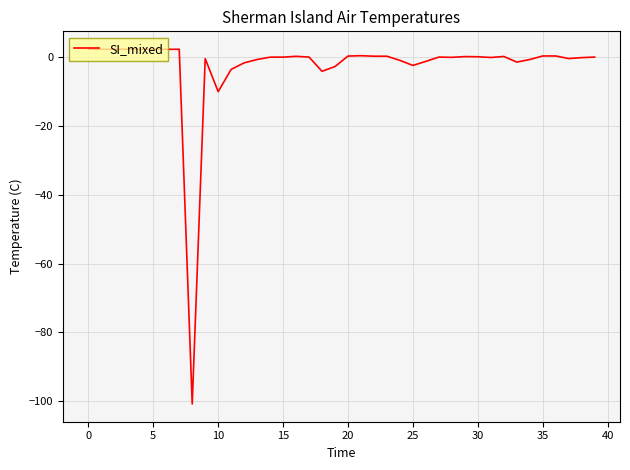

What is the greatest value displayed?

2.3